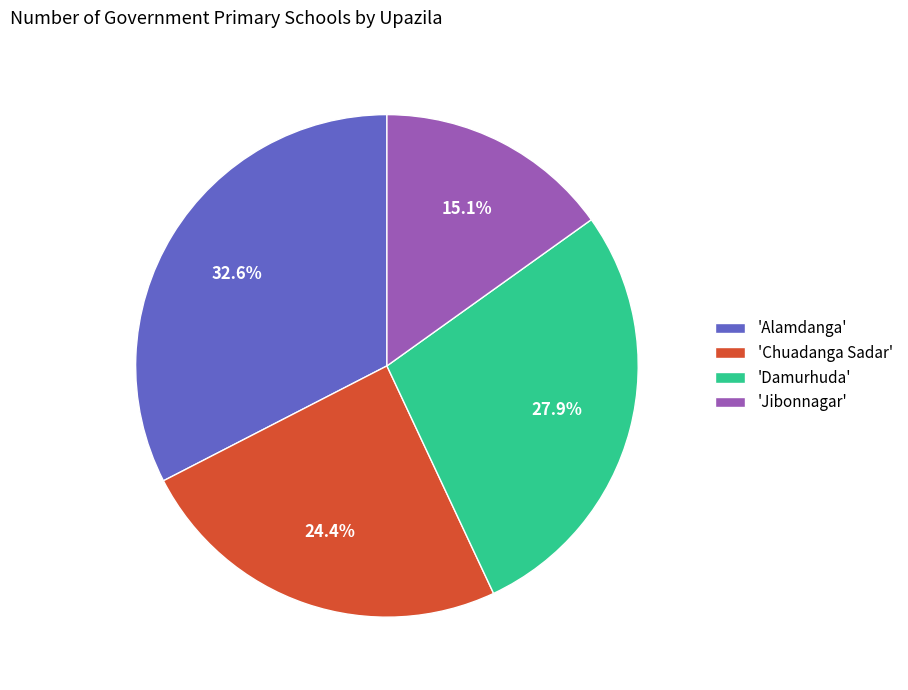

Combined, do 'Alamdanga' and 'Jibonnagar' account for over 50%?

No